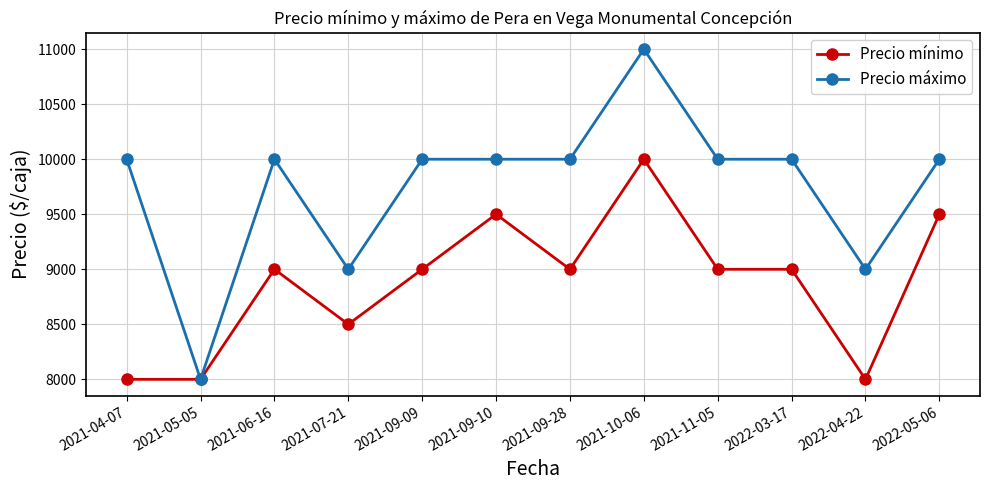

At 2021-07-21, list the series in order from smallest to largest.

Precio mínimo, Precio máximo